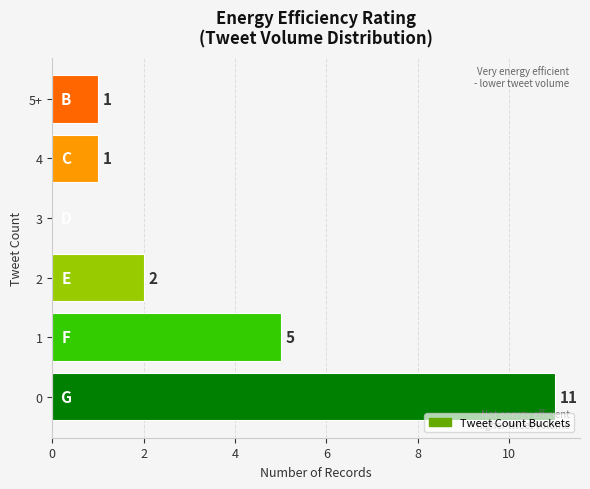

Count the number of data series in this chart.

1